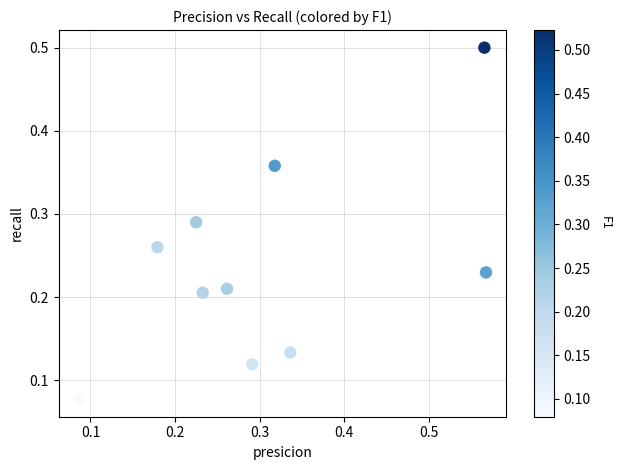

What is the range of X values (max minus min)?

0.5